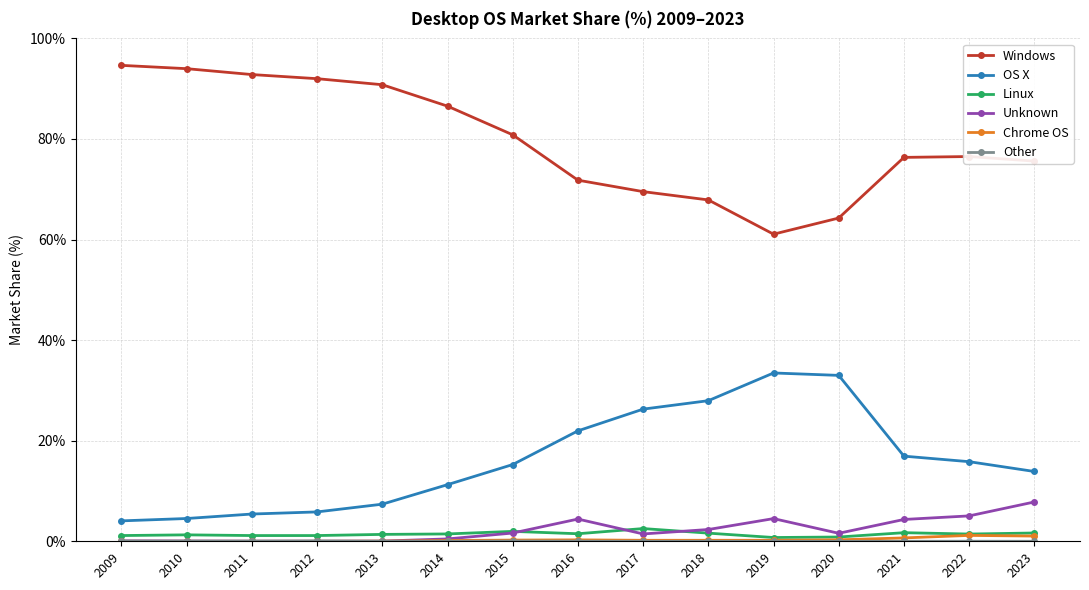

In Windows, how many points are lower than both neighbors (excluding endpoints)?

1